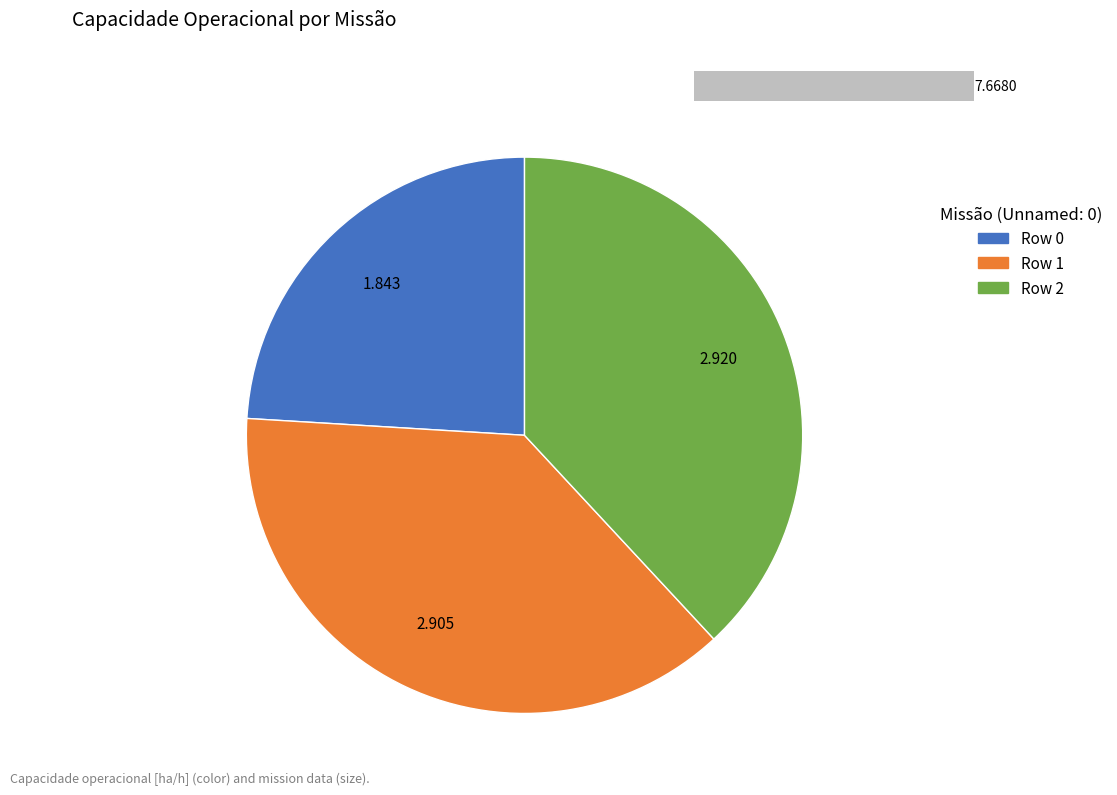

To the nearest percent, what is the average slice percentage?

33%